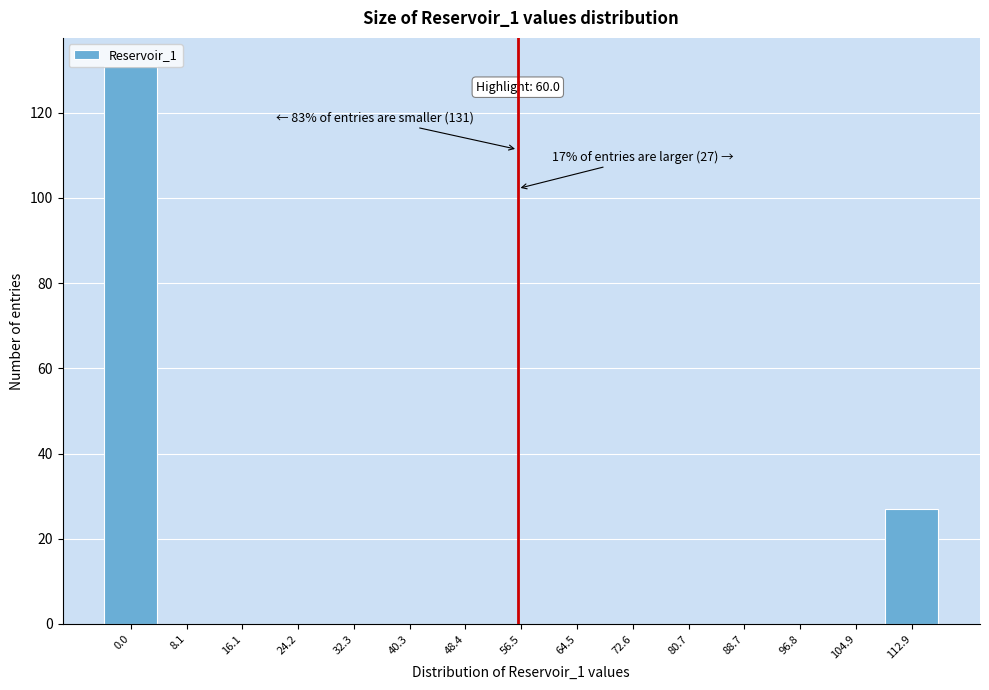

True or false: the data shows -88 at 40.3.

False